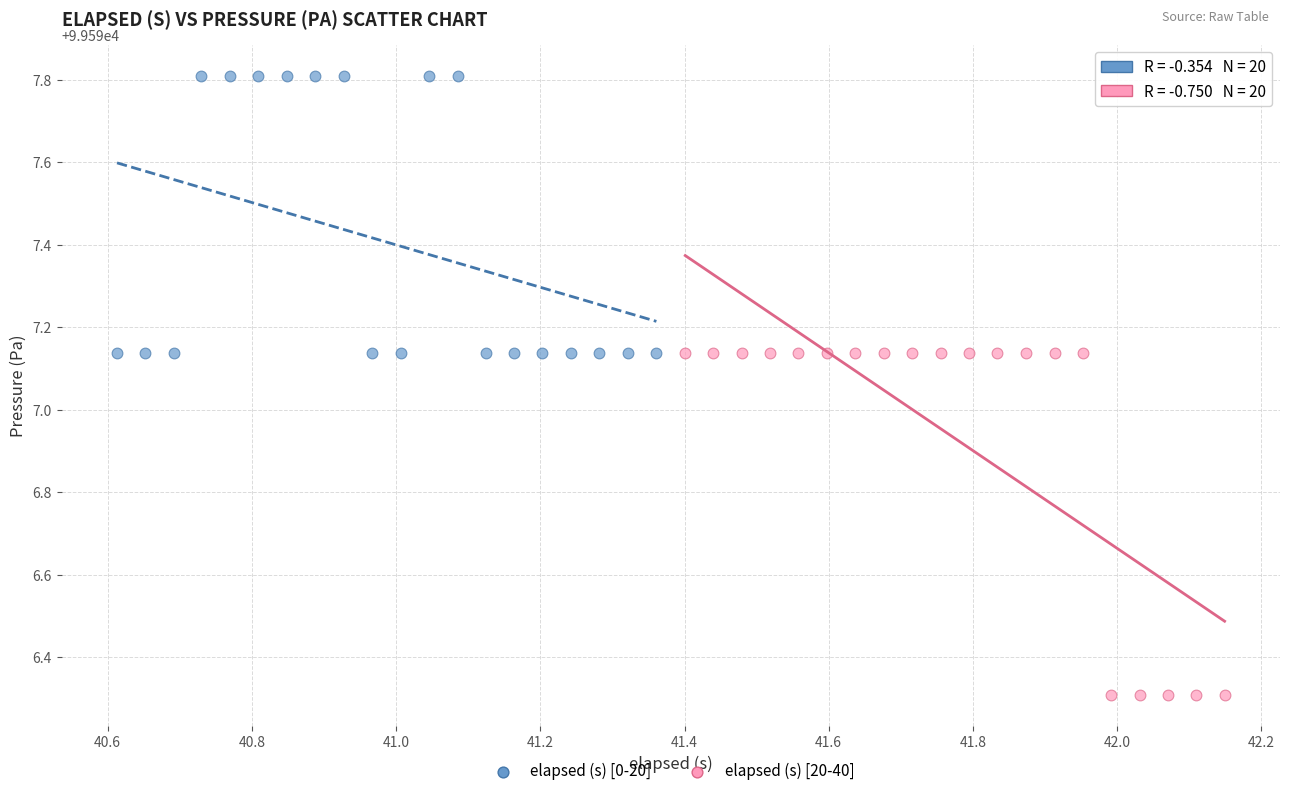

Which series reaches the minimum Y coordinate?

elapsed (s) [20-40]